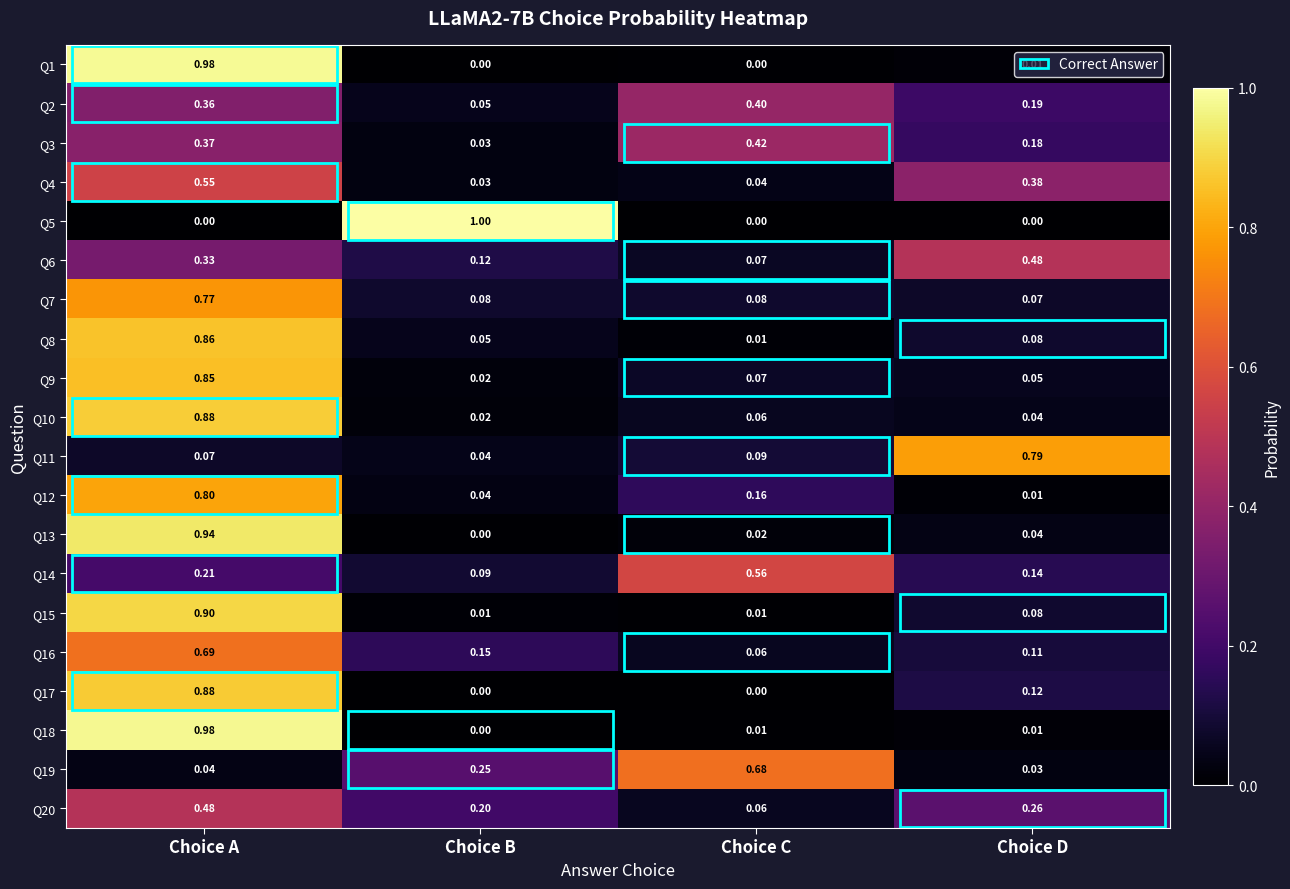

At which category is the sum across all series the highest?

Choice A